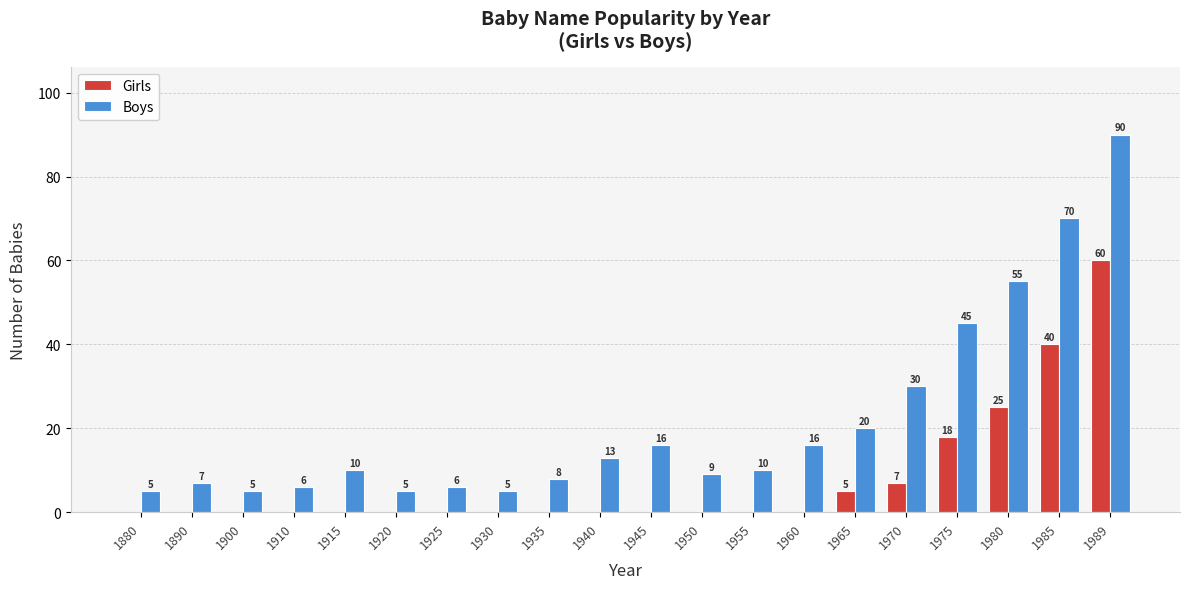

Which category has the highest value in the Girls series?

1989